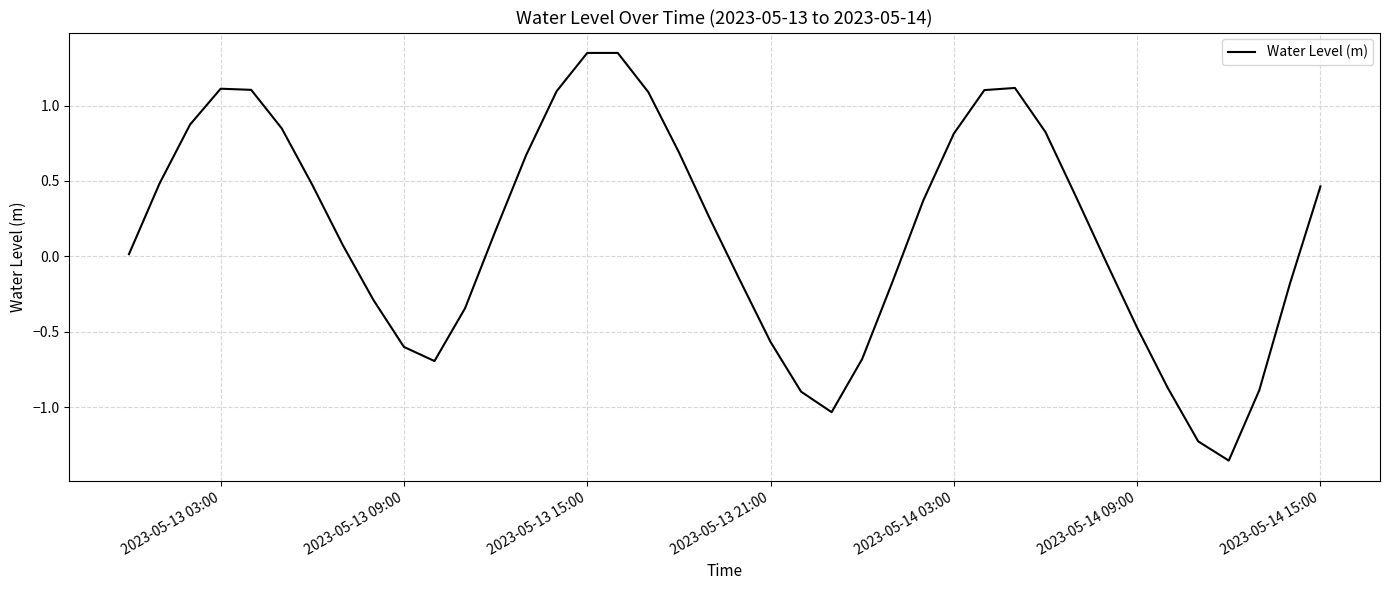

What is the difference between the maximum and minimum values?

2.7